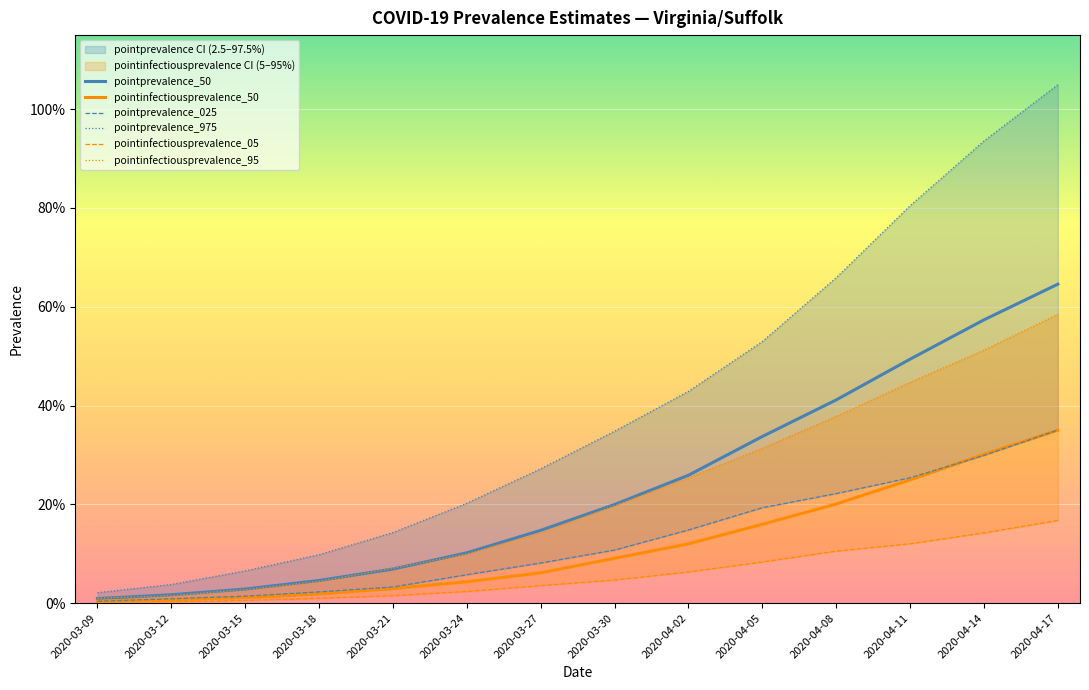

Which series has the largest range (max minus min)?

pointprevalence_975